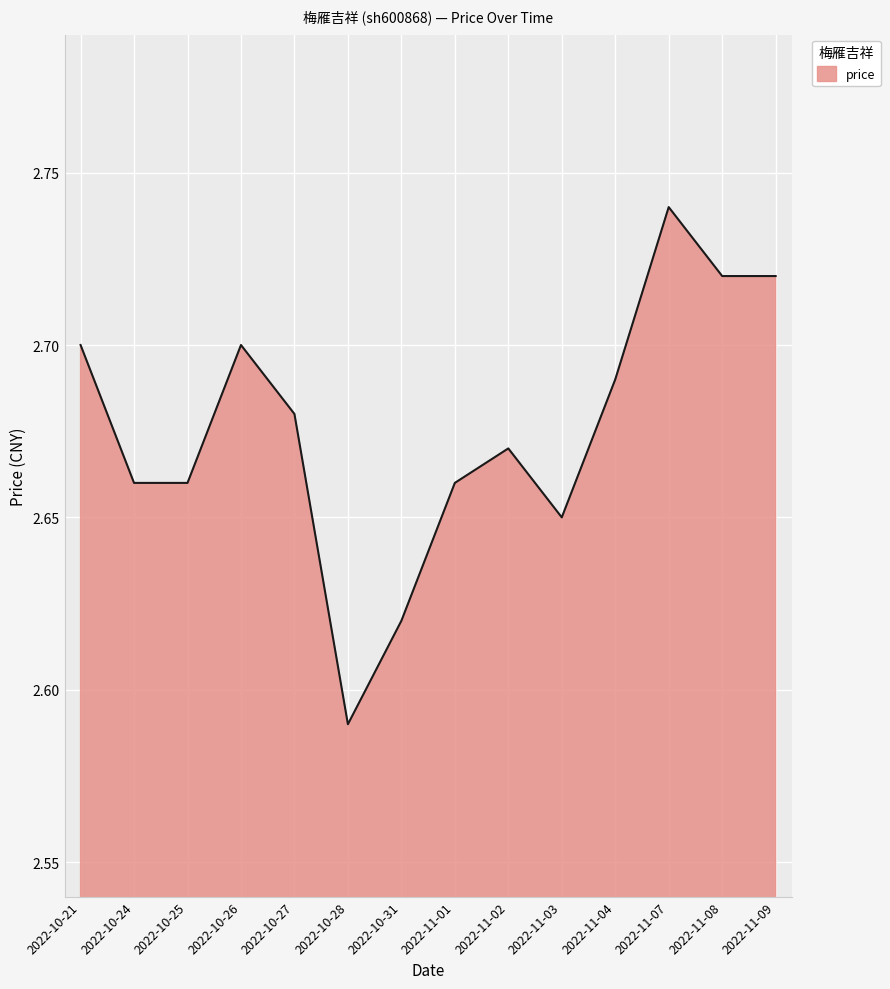

Which has a higher value, 2022-10-21 or 2022-10-28?

2022-10-21